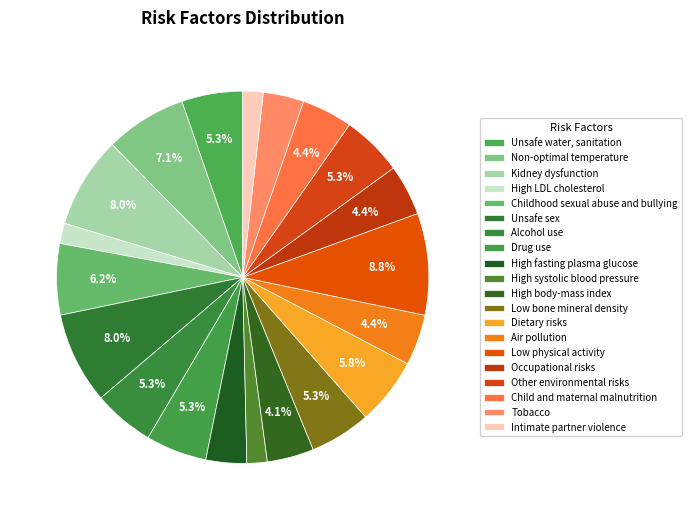

How many slices are in this pie chart?

20